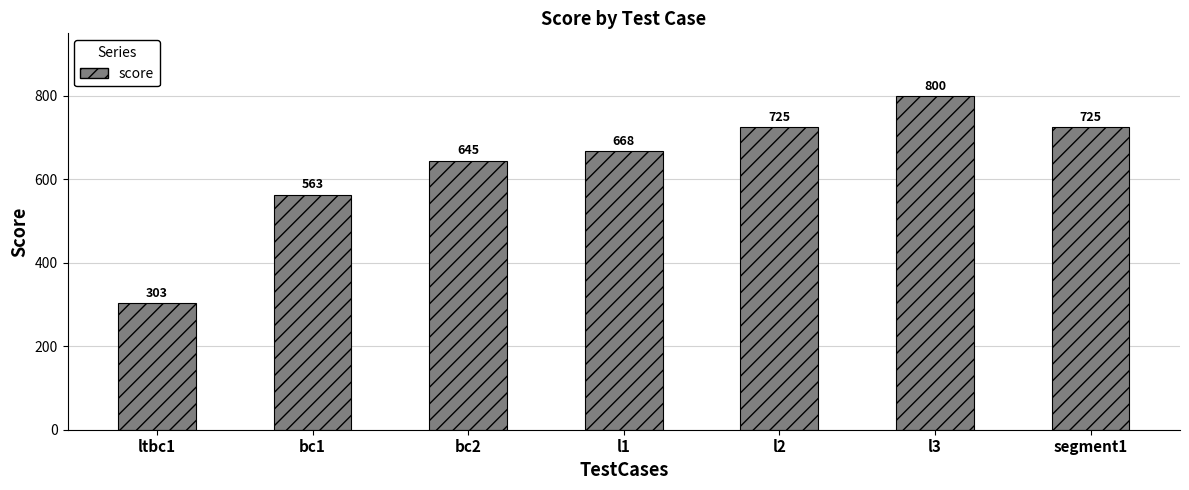

What is the maximum value shown in the chart?

800